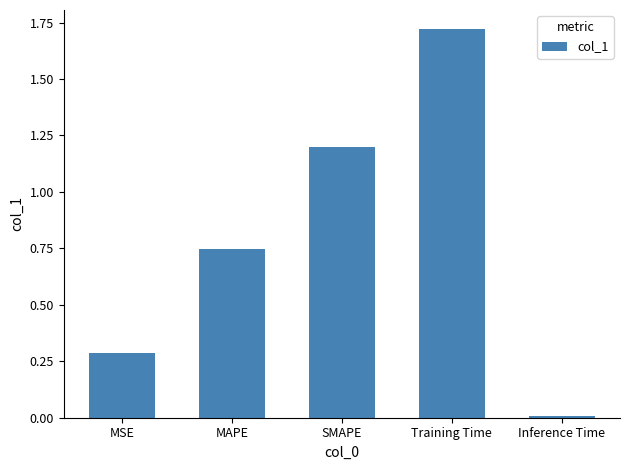

Rank the categories by value from lowest to highest.

Inference Time, MSE, MAPE, SMAPE, Training Time